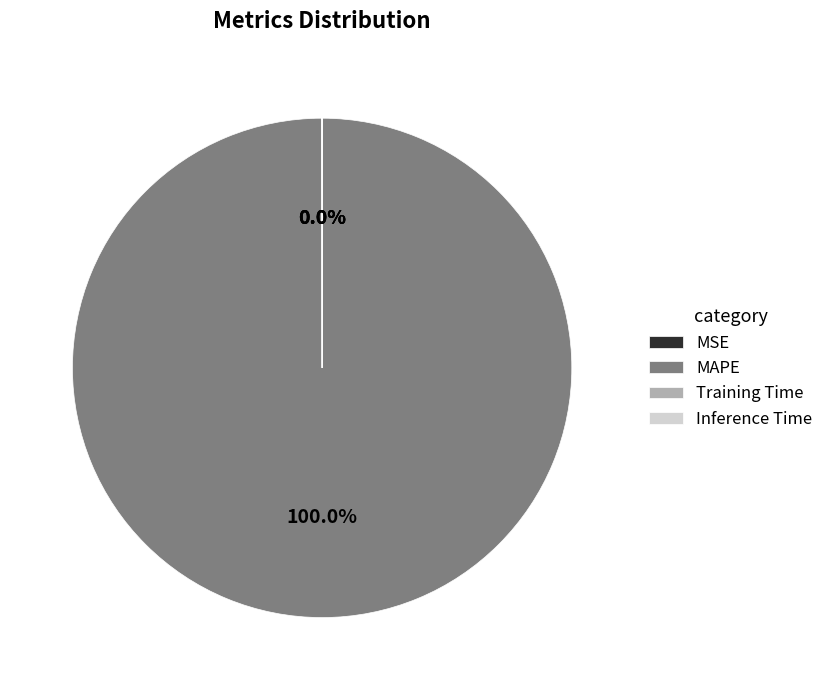

Which slice represents more than half of the pie?

MAPE